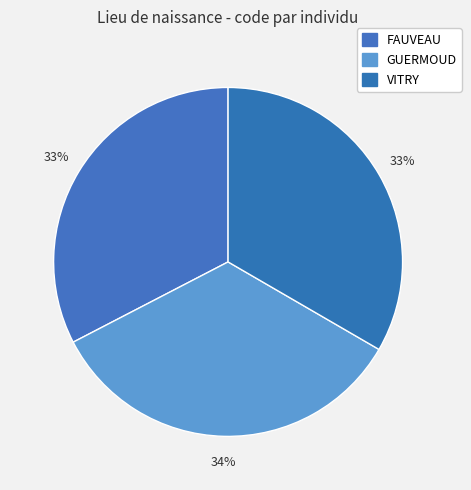

How many segments does this pie chart have?

3